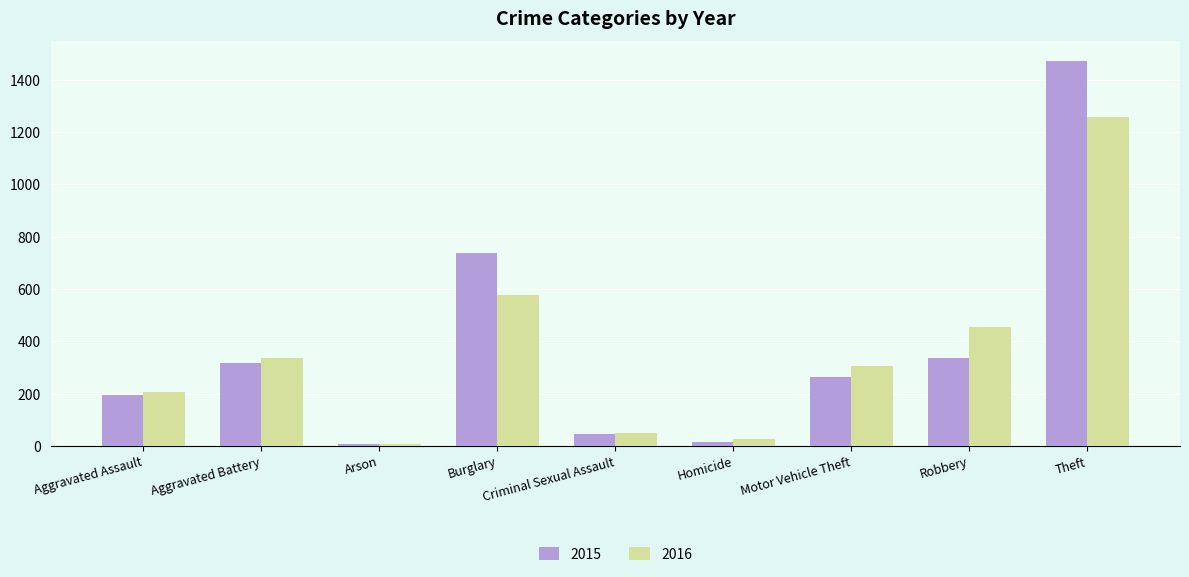

How many values in the 2016 series are below 304?

4